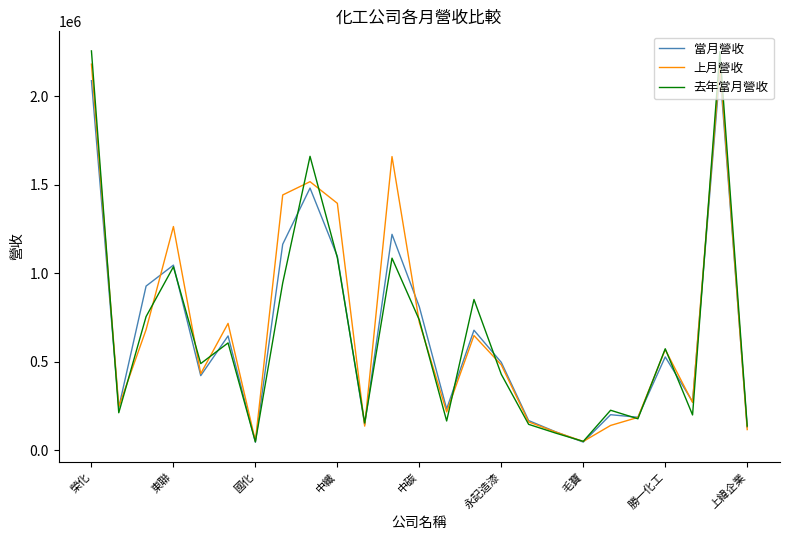

Which series has the largest range (max minus min)?

去年當月營收